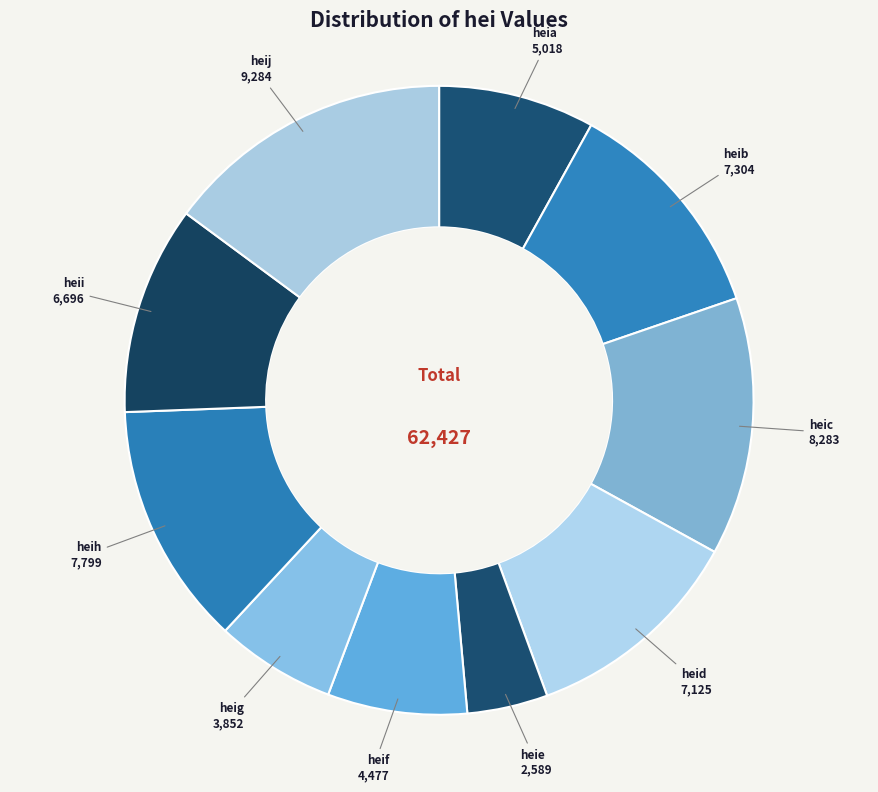

The heib slice represents 6% of the pie. True or false?

False